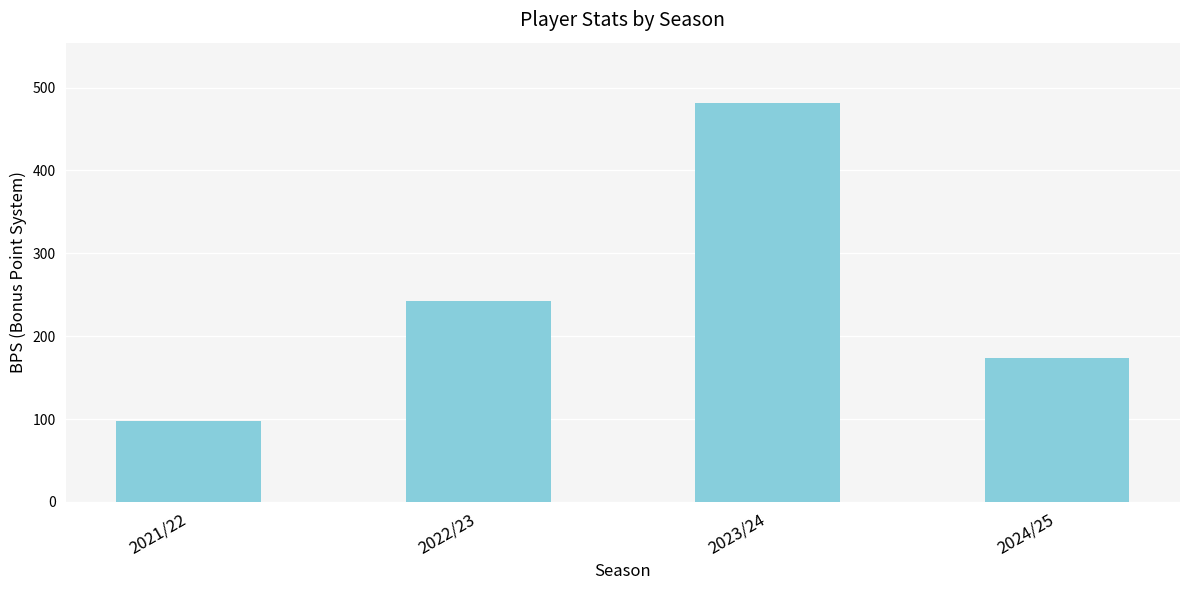

Reading left to right, extract all data points from this chart.

98	242	482	174